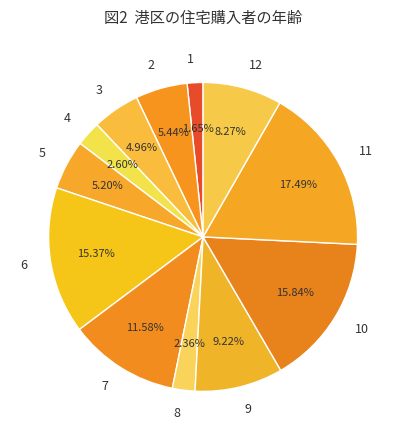

To the nearest percent, what is the average slice percentage?

8%